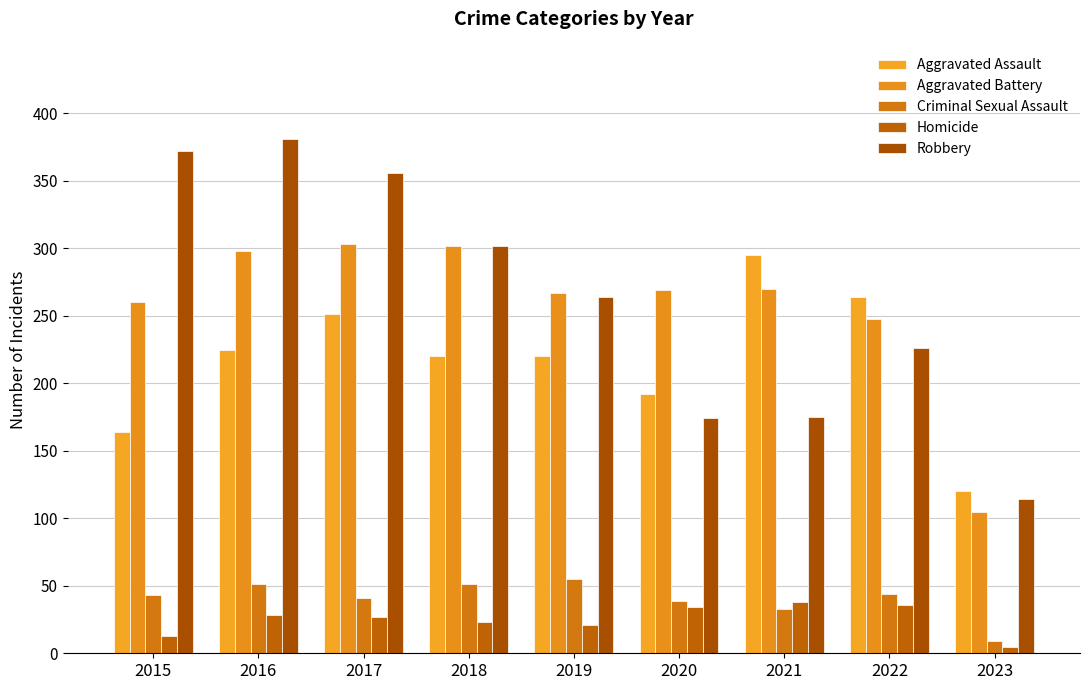

How many bars are there in total?

45